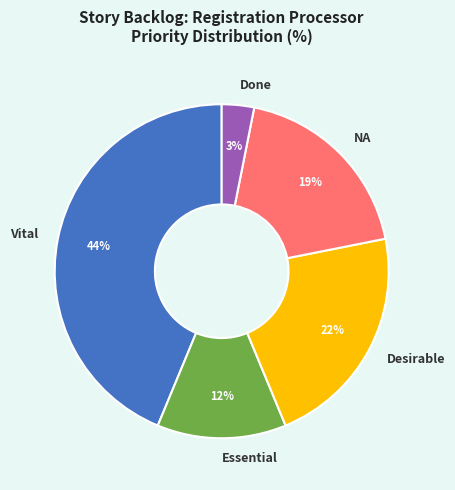

Is Vital the majority of the pie?

No